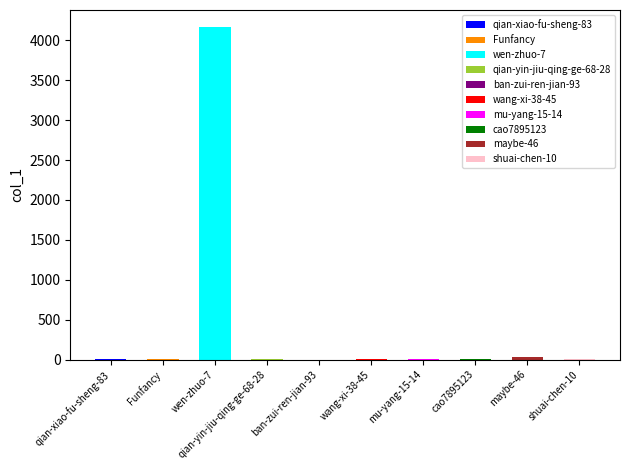

What is the average value?

422